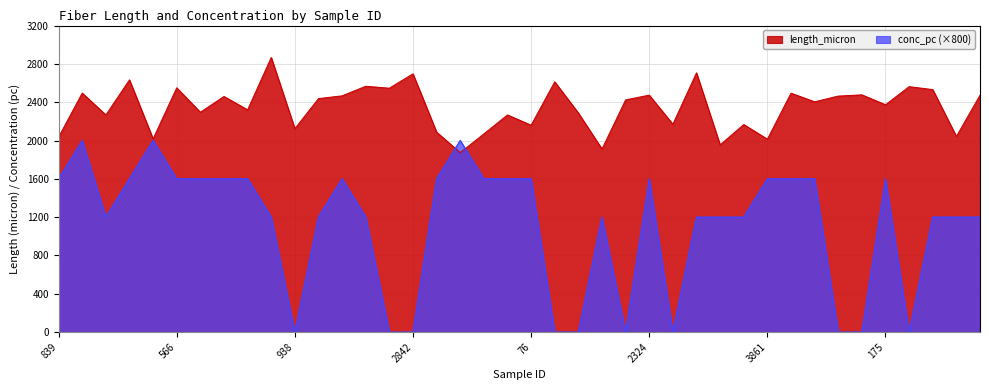

Count the conc_pc values in the range 1200 to 1600.

27